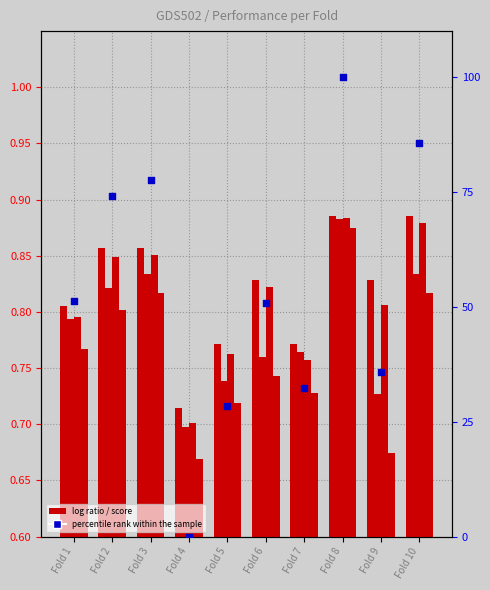

Which series contains the lowest Y value?

percentile rank within the sample